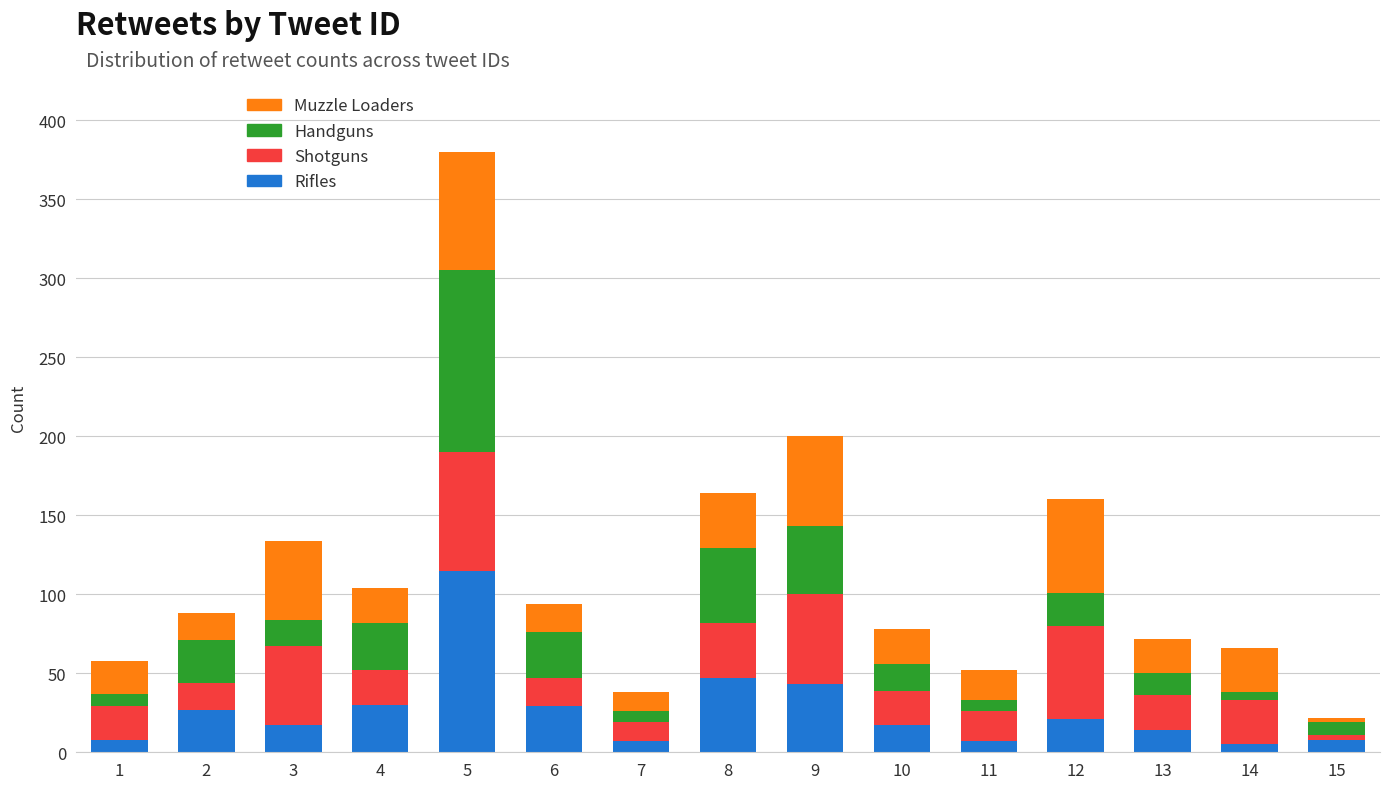

What is the maximum value for Rifles?

115